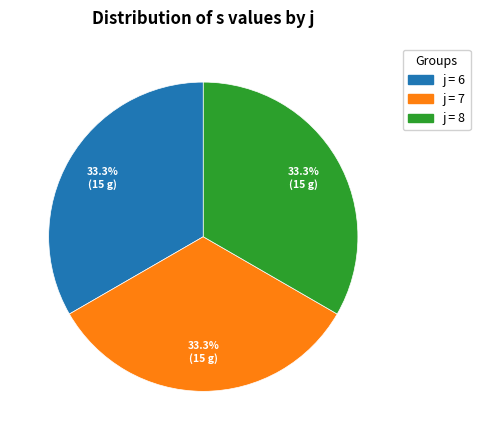

Is there any slice that represents more than half of the pie?

No